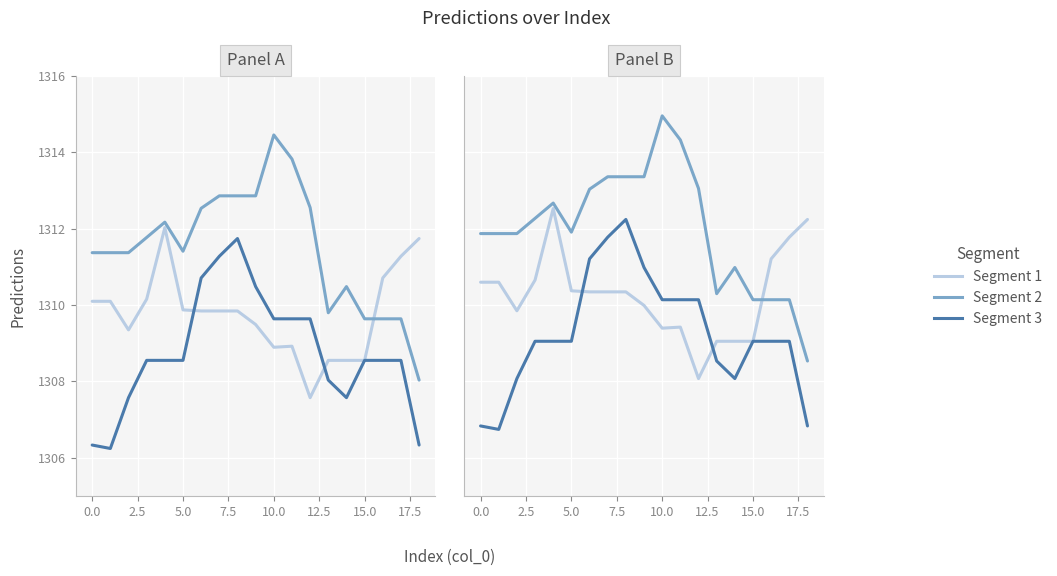

What is the maximum value shown in the chart?

1315.0